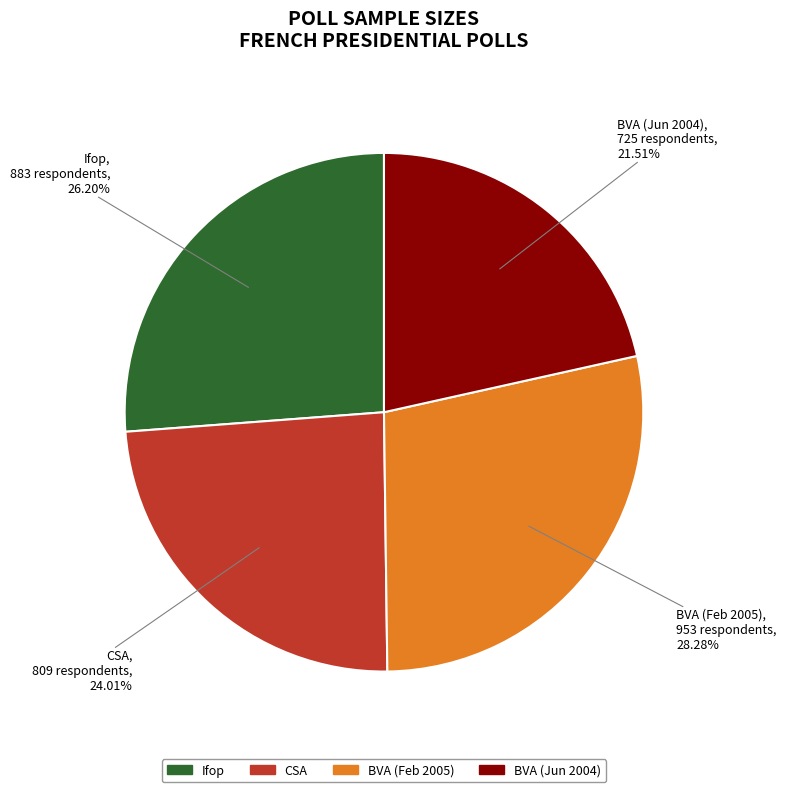

Is it true that CSA is 37% of the pie?

False